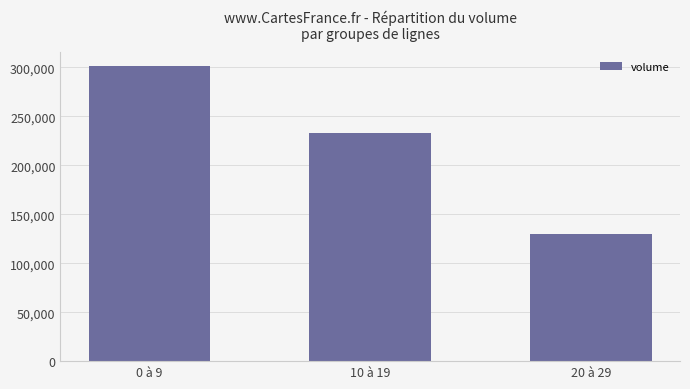

How many values exceed 232535?

2